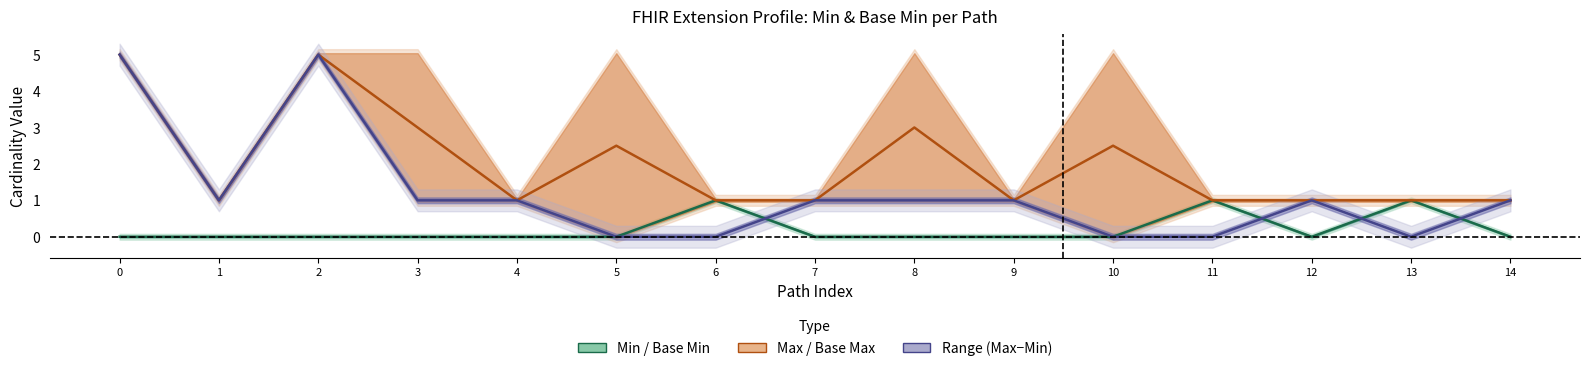

What are all the series names shown in the legend?

Min / Base Min, Max / Base Max, Range (Max−Min)